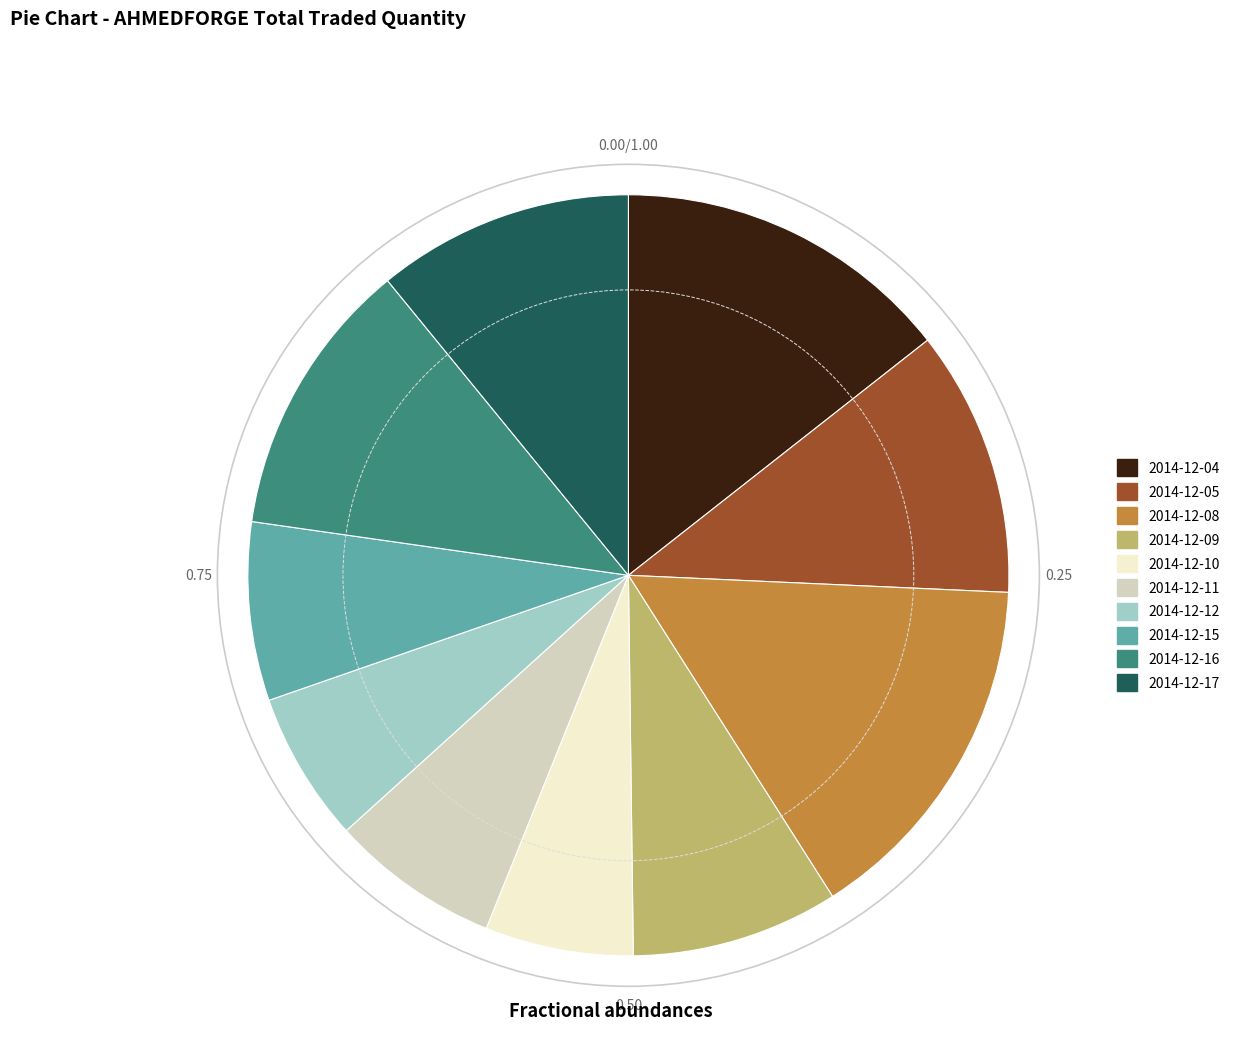

How many segments does this pie chart have?

10